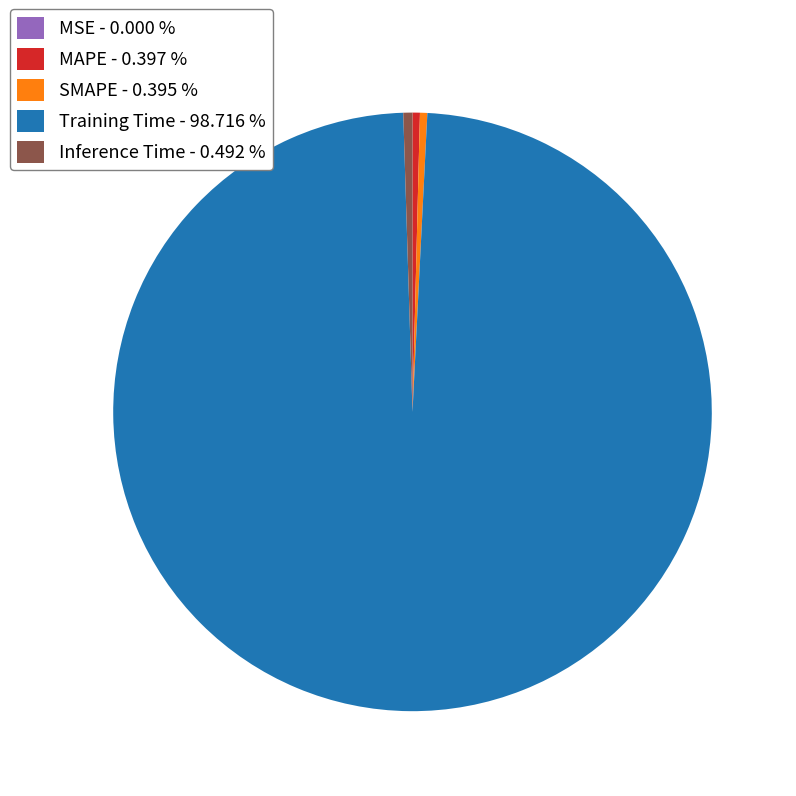

Is there a majority slice in this chart?

Yes